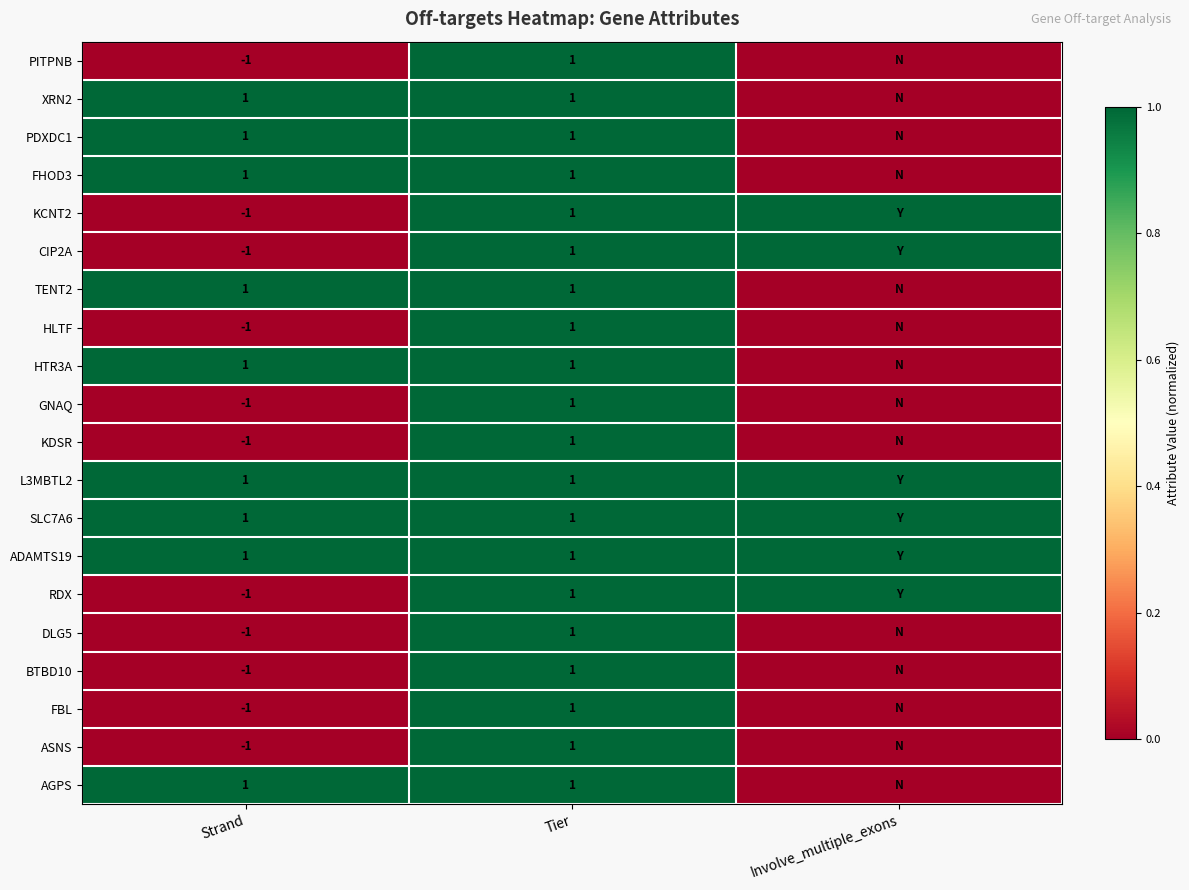

What is the total value across all series at Tier?

20